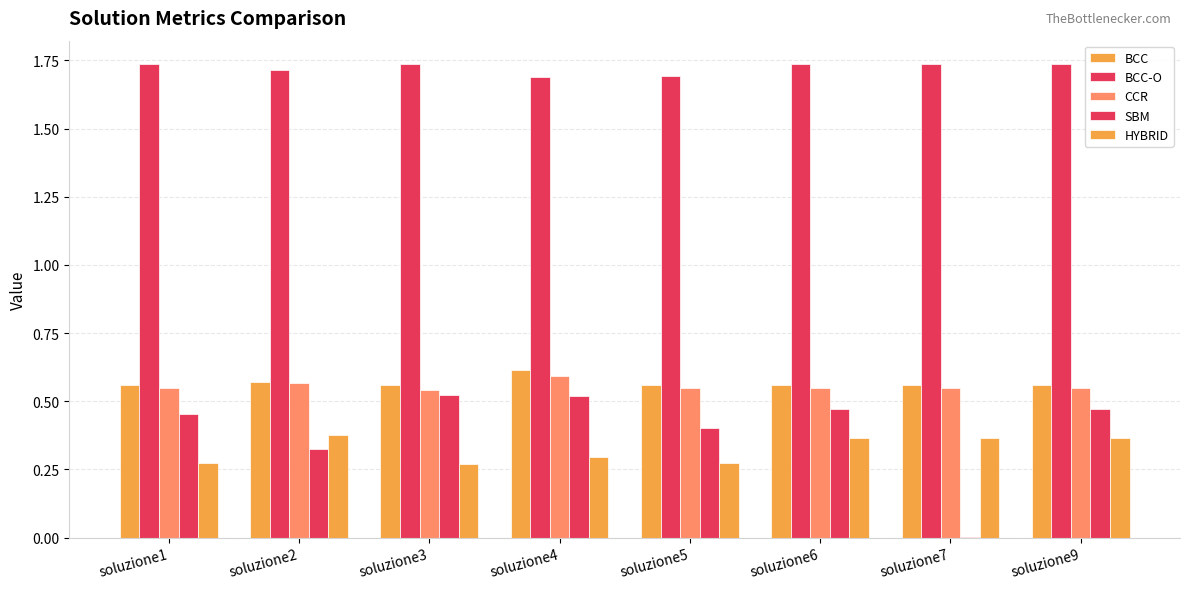

At which category does the chart reach its peak across all series?

soluzione1